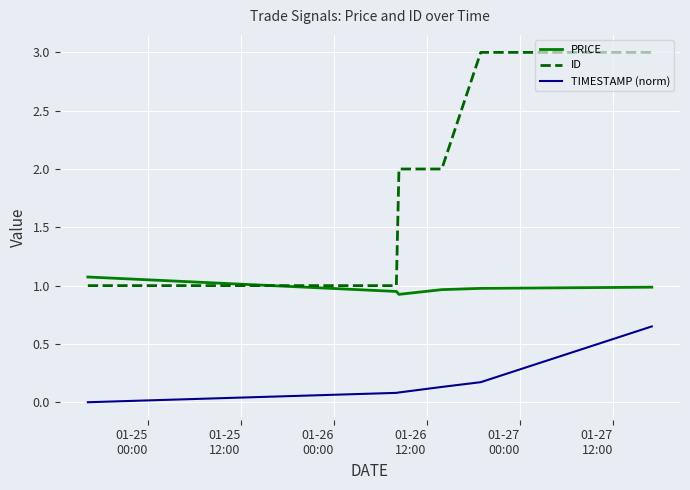

List the series in order of their peak value, lowest first.

TIMESTAMP (norm), PRICE, ID